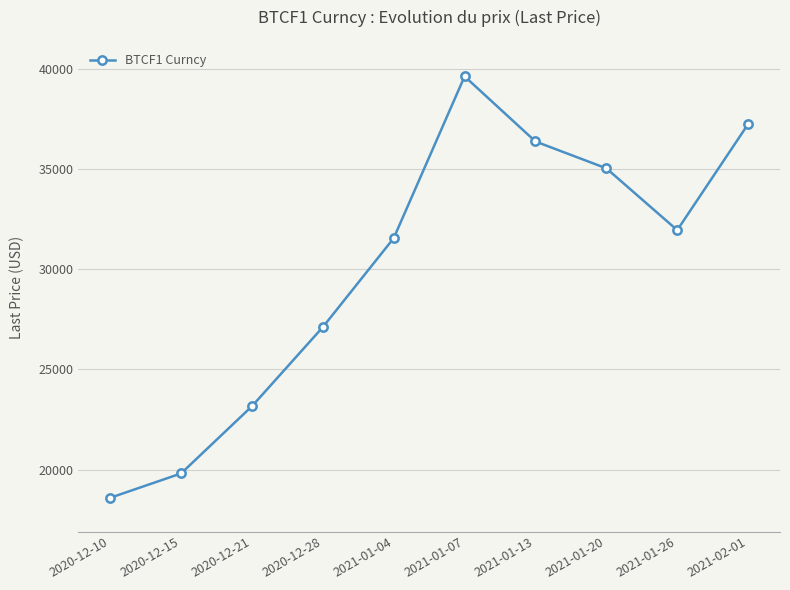

True or false: there are more than 1 points higher than both neighbors.

False